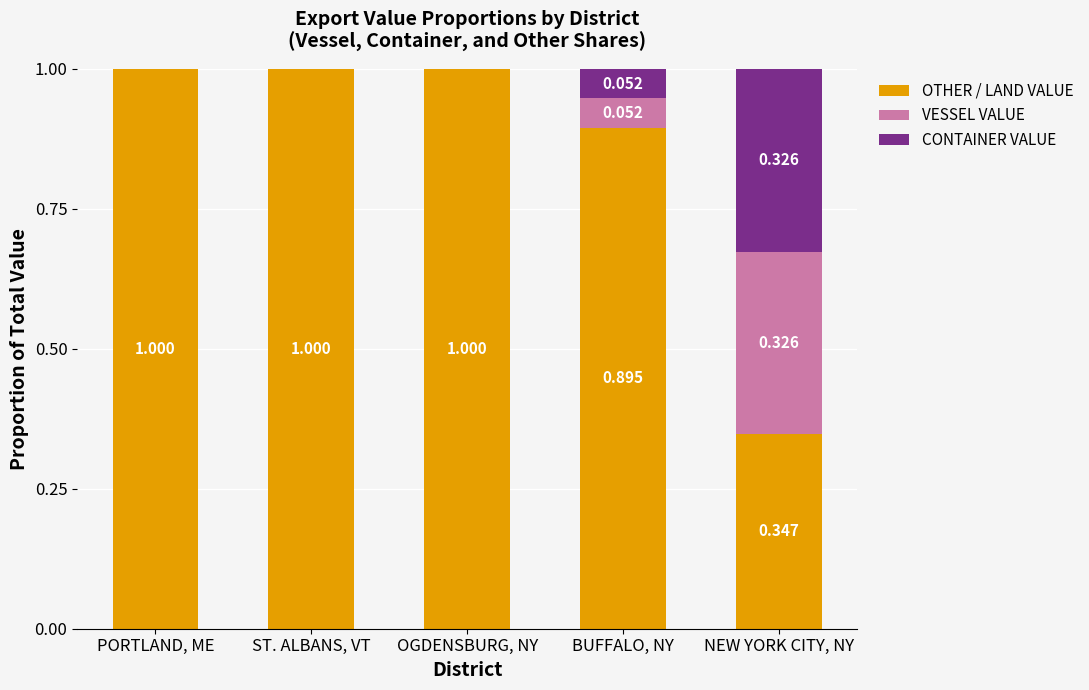

How many series are shown in this chart?

3